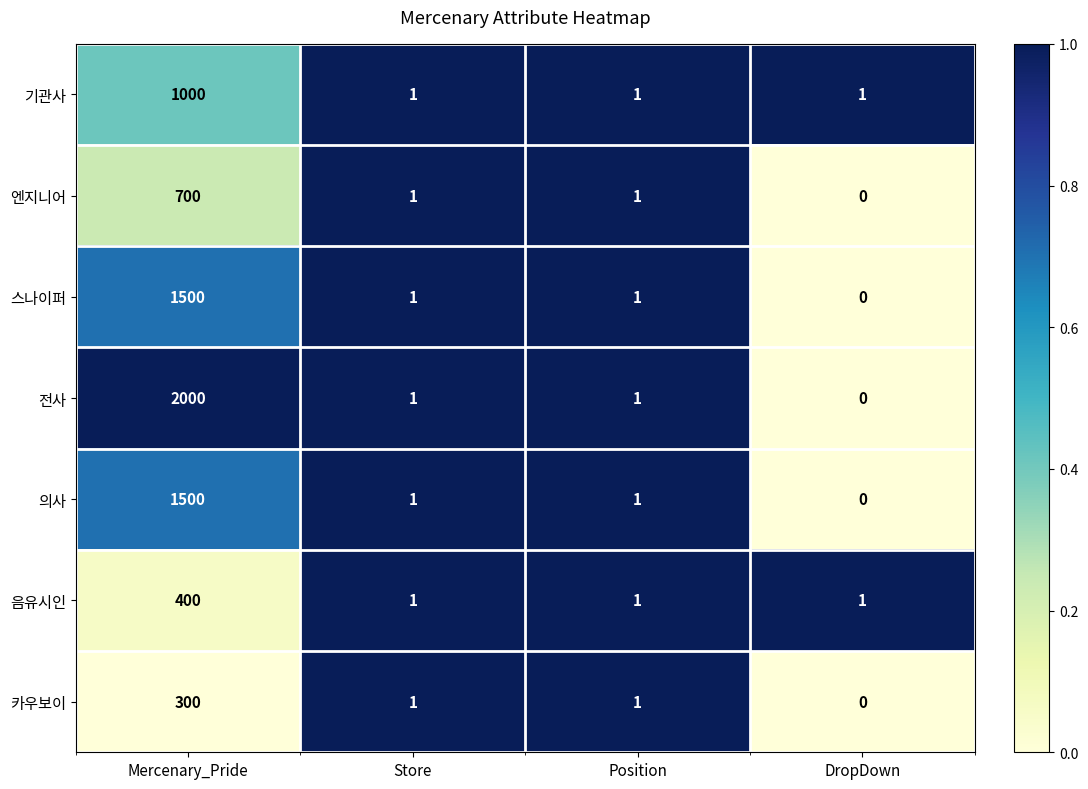

Which series has the widest spread of values?

전사